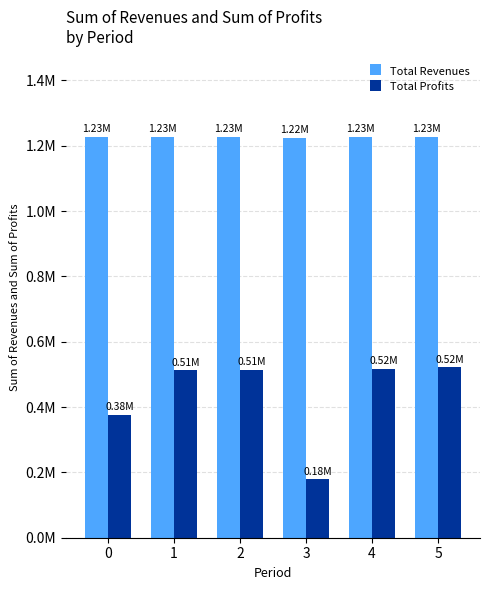

List the series in order of their overall mean, lowest first.

Total Profits, Total Revenues